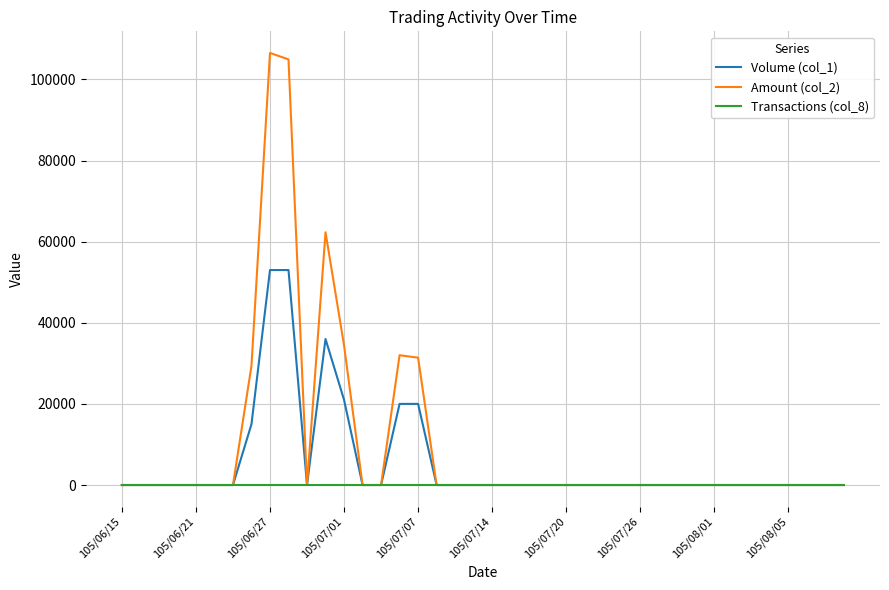

What is the maximum value shown in the chart?

106530